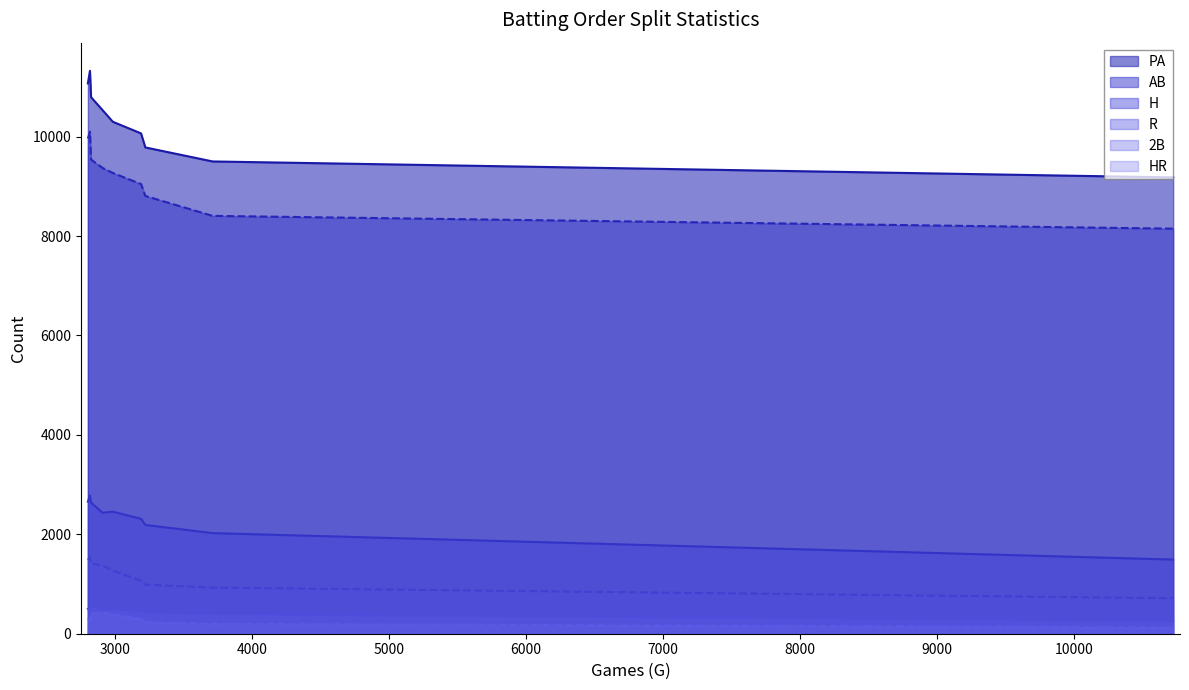

Does the chart display data point markers on the line(s)?

No